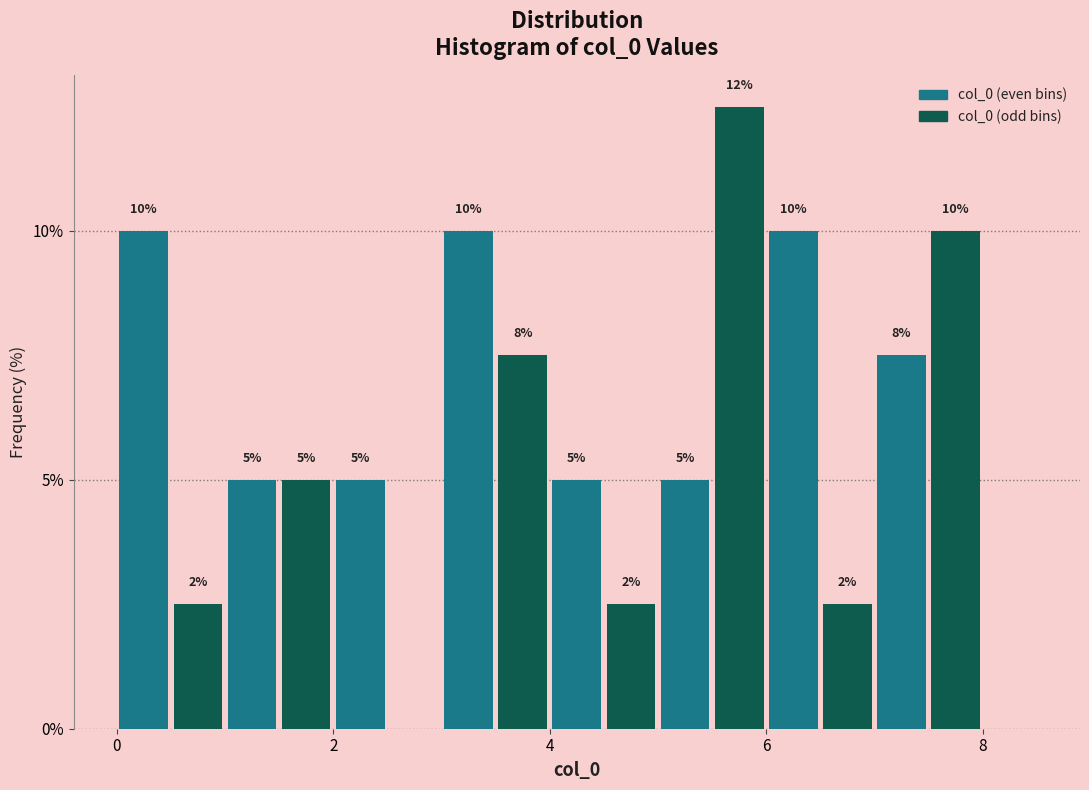

Around what value on the x-axis is the tallest bar? Give the approximate position of its centre, as read against the axis.

5.8